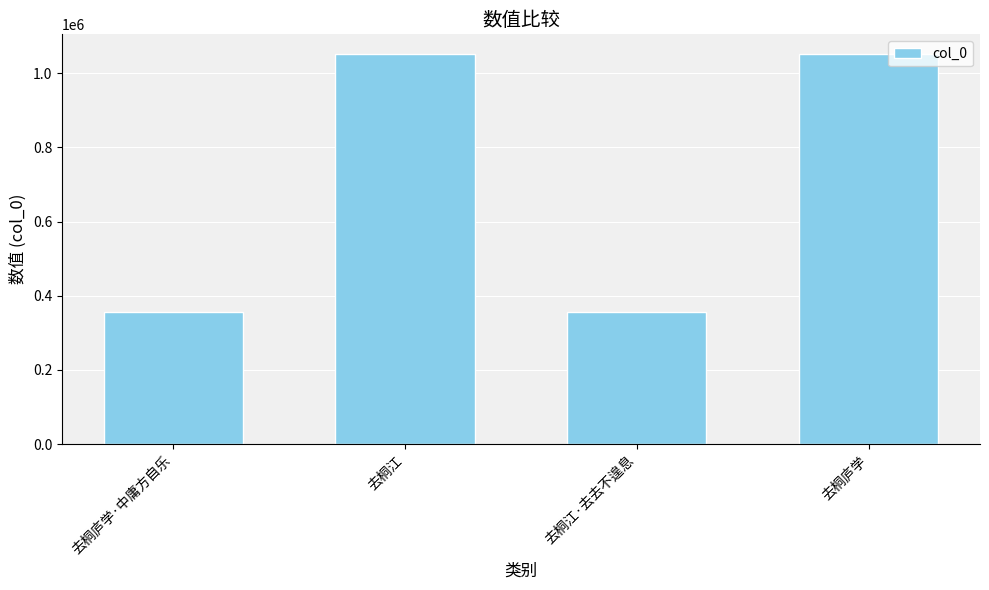

Where does the data first go above 1052406?

去桐江